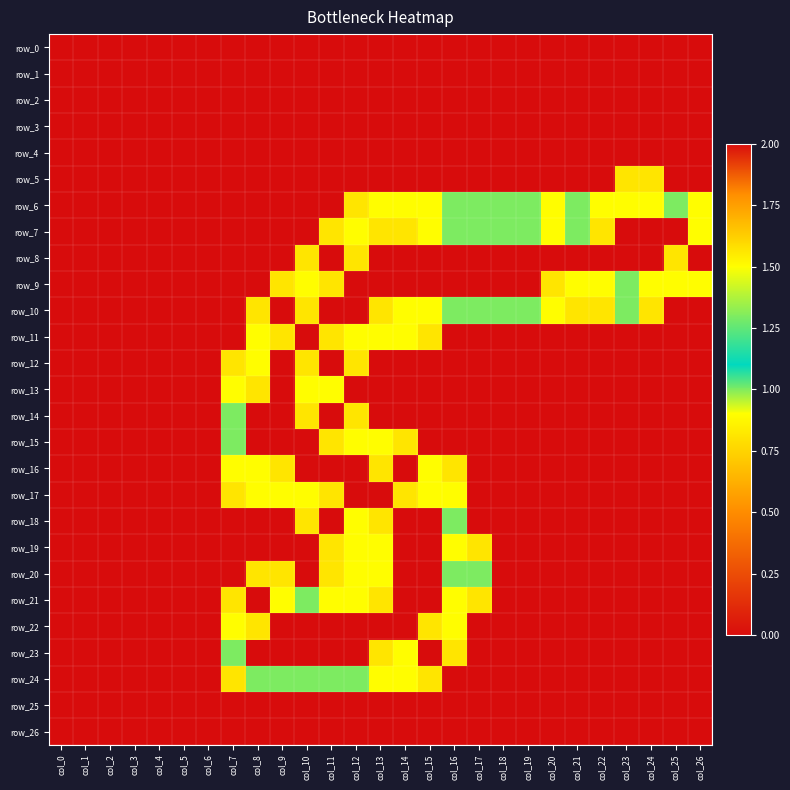

How many values in the row_16 series exceed 0?

7